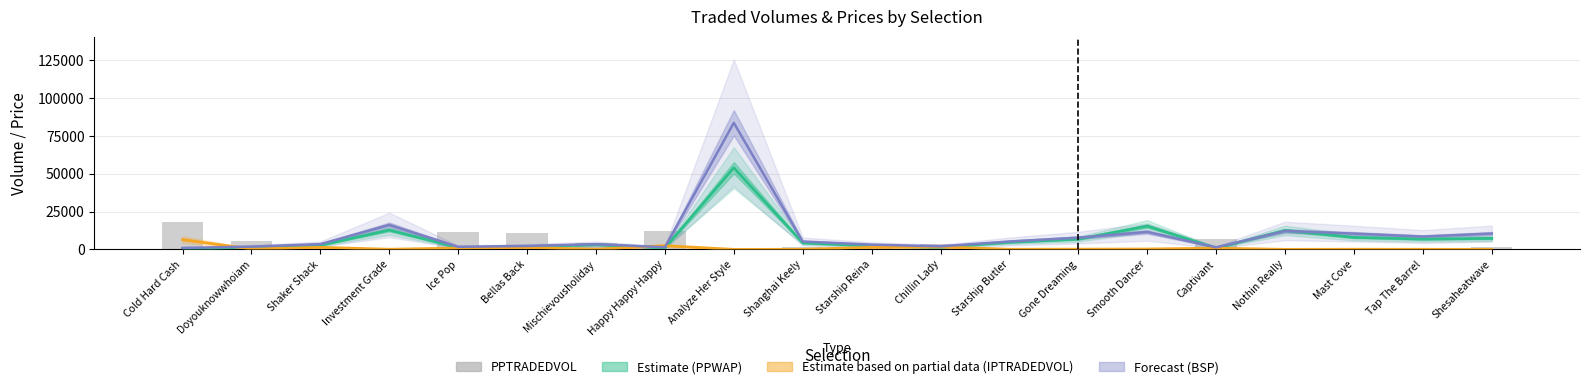

True or false: PPTRADEDVOL has a value of 11608.1 at Ice Pop.

True